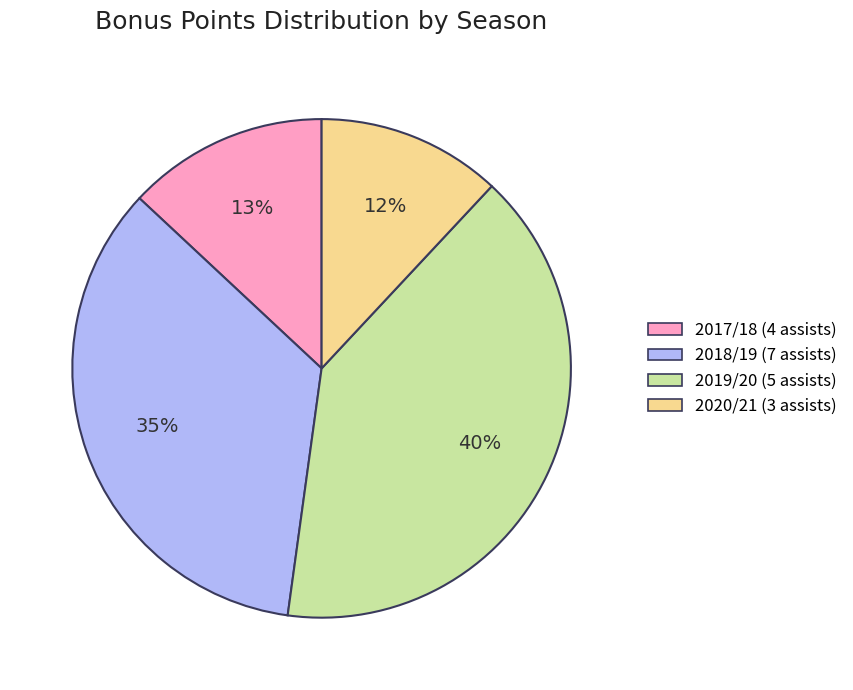

Does any single category account for the majority?

No